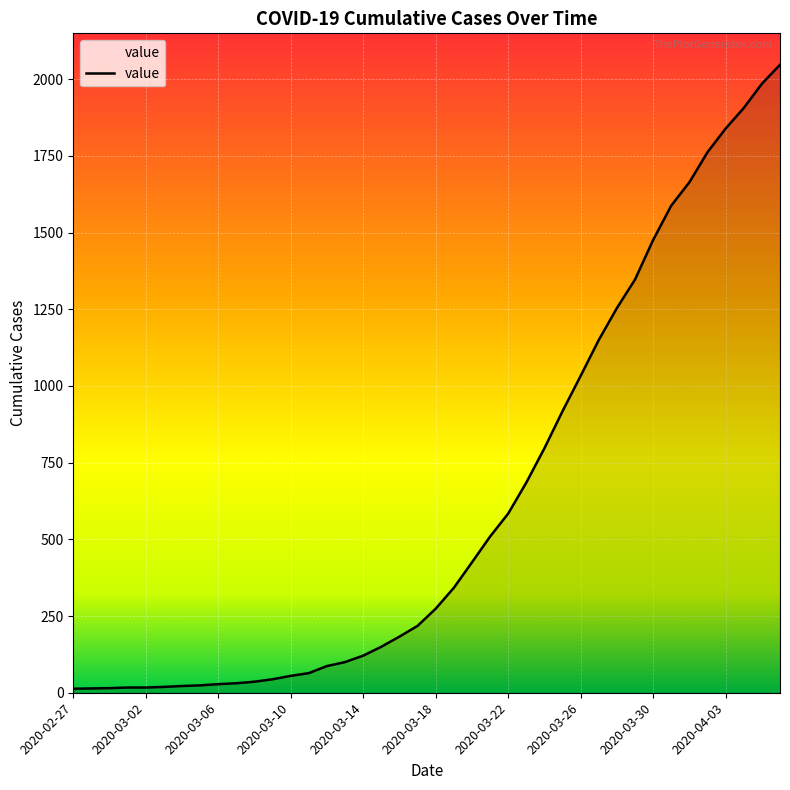

What is the difference between the maximum and minimum values?

2034